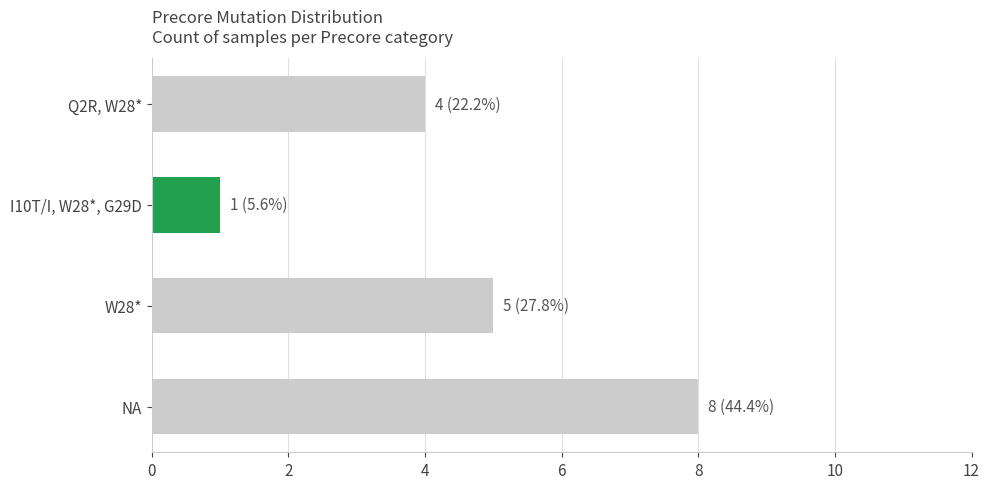

How many distinct data groups are displayed?

1